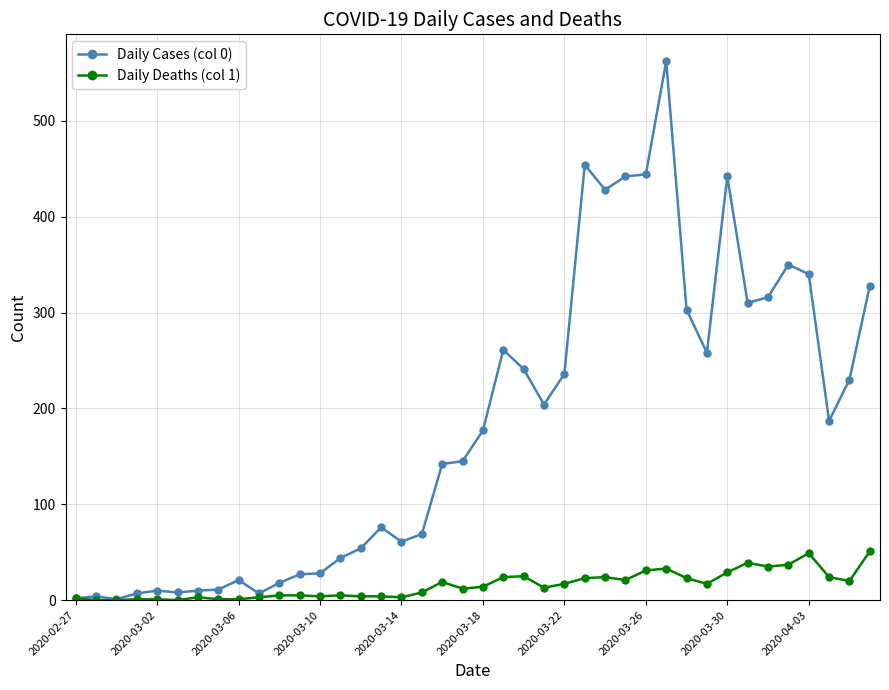

Which series has the largest total across all categories?

Daily Cases (col 0)